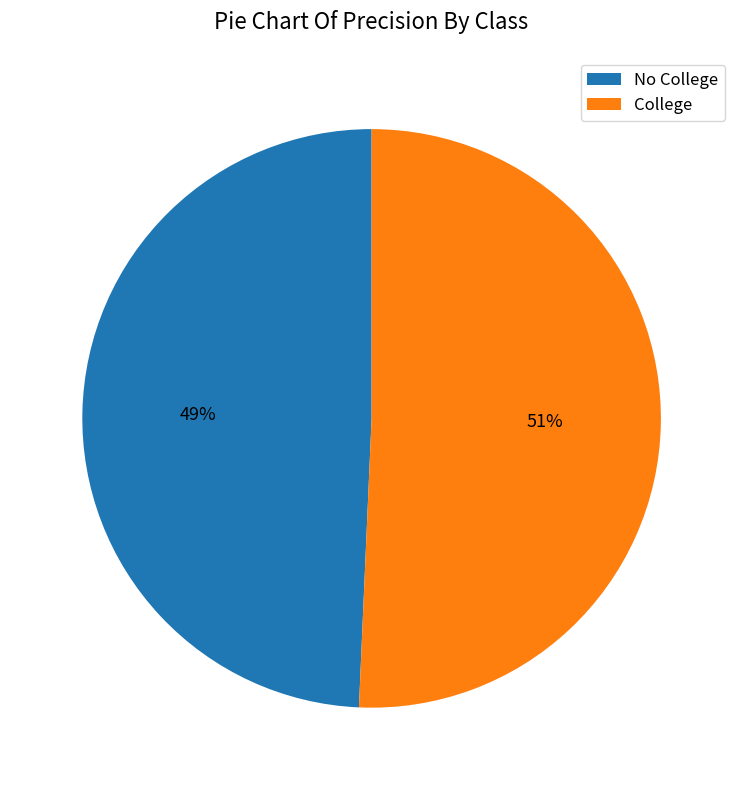

To the nearest percent, what is the average slice percentage?

50%